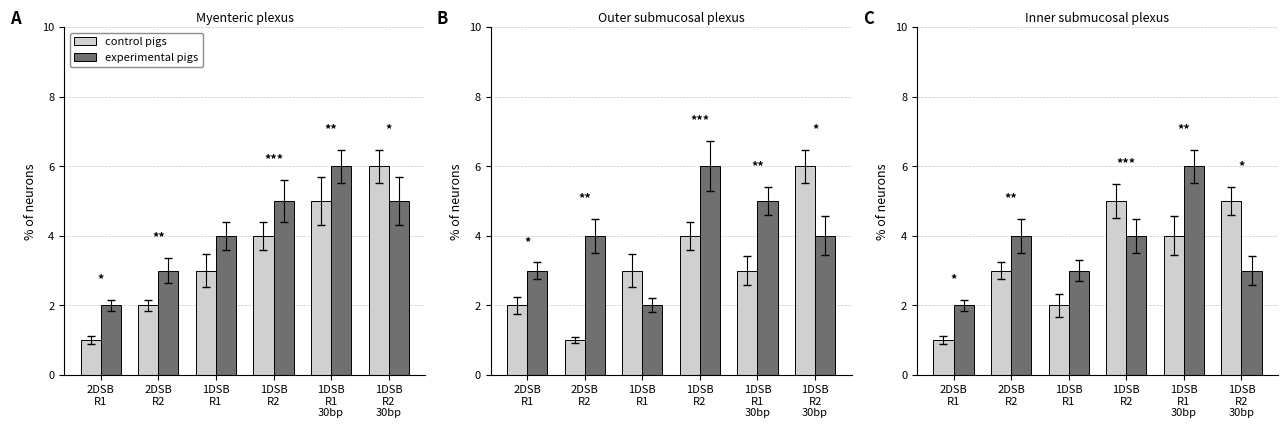

At which category is the sum across all series the highest?

1DSB
R1
30bp